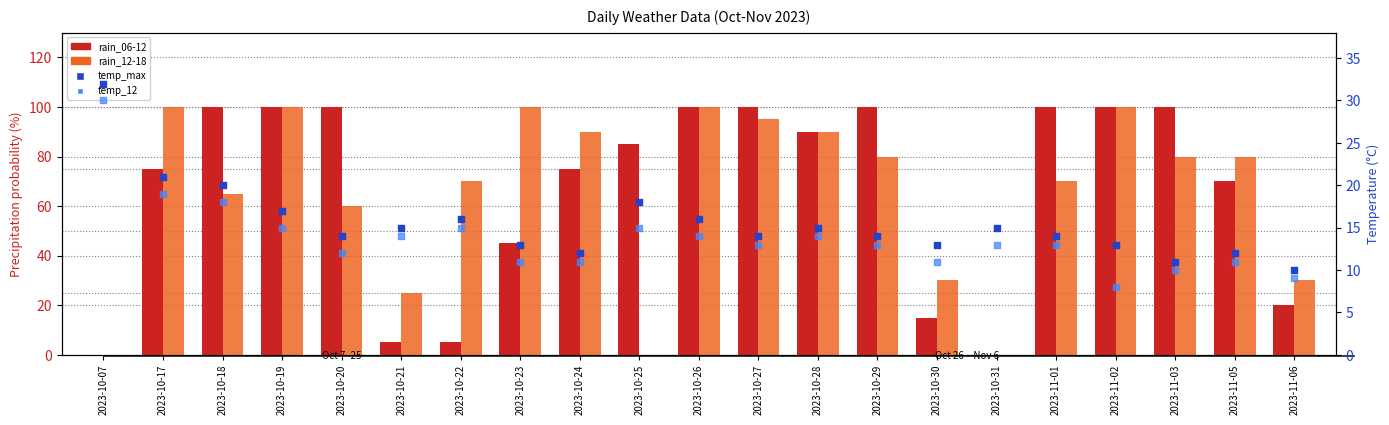

Which series reaches the maximum Y coordinate?

rain_06-12